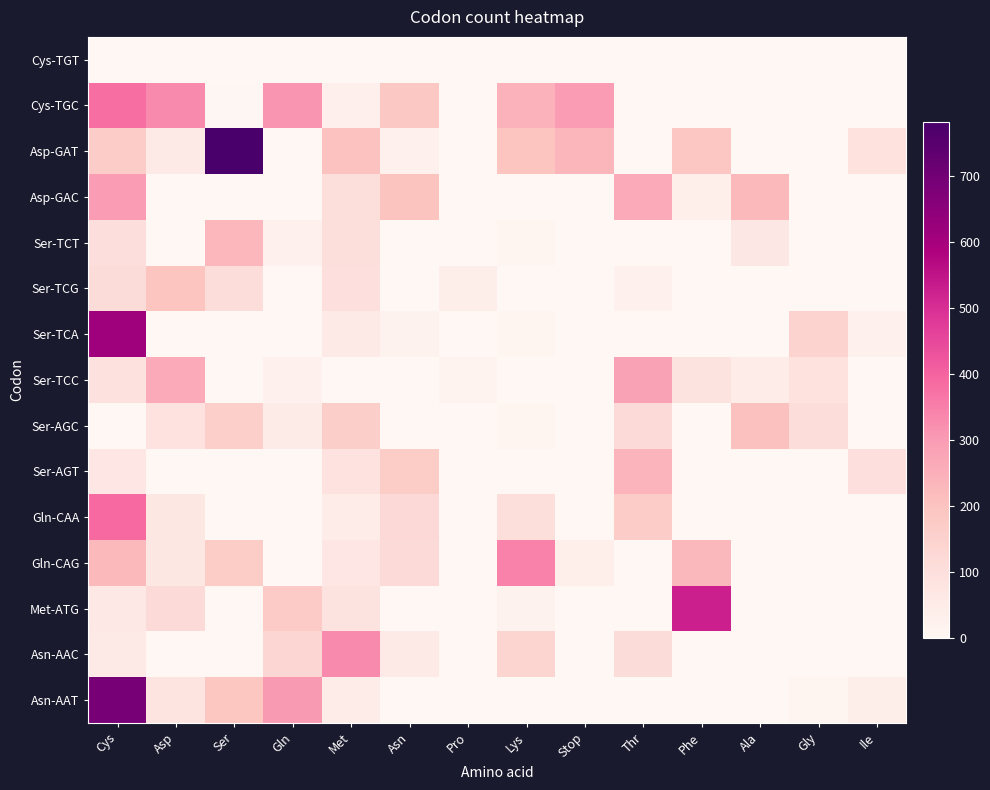

Which series has the widest spread of values?

Asp-GAT